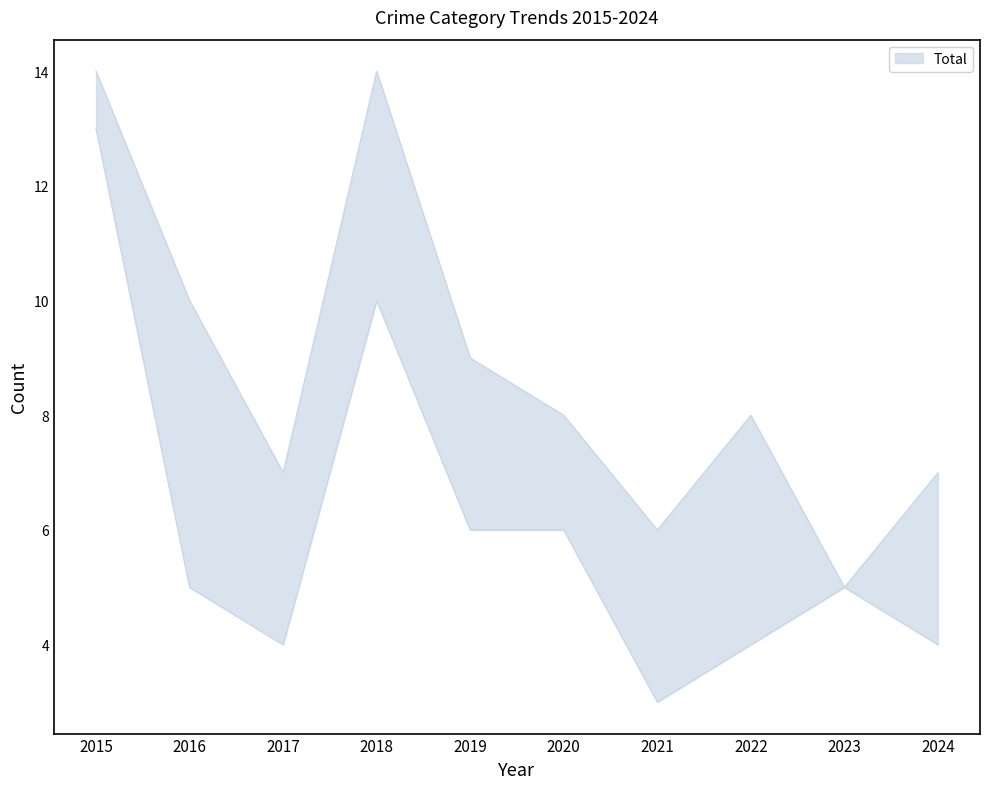

Which label corresponds to the smallest value in the chart?

2021